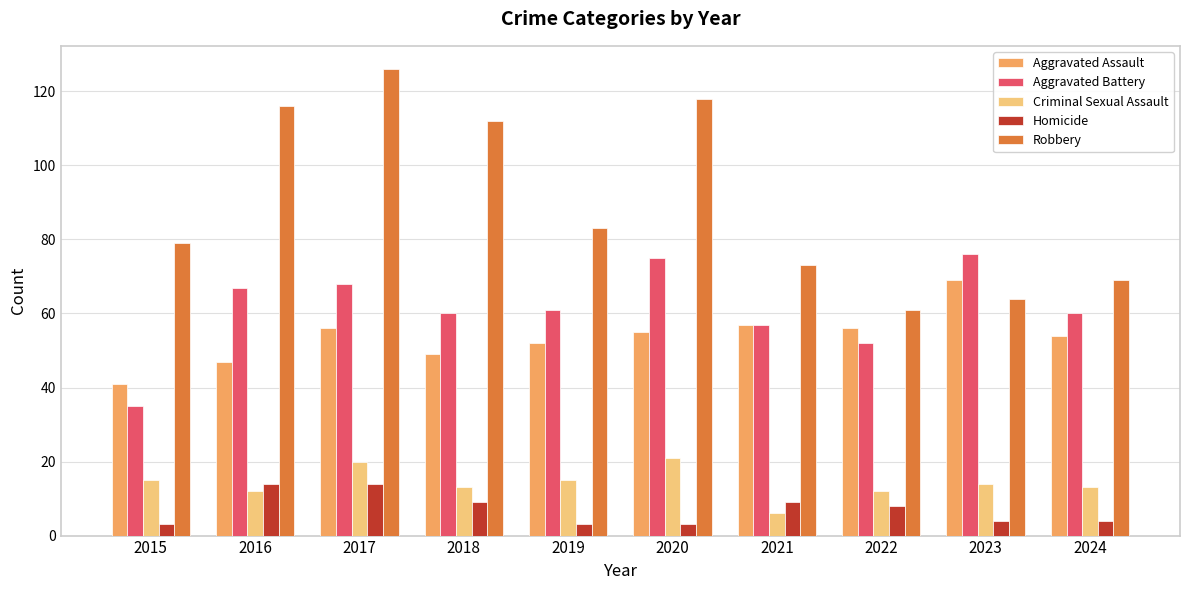

The Criminal Sexual Assault series shows 21 at 2020. True or false?

True